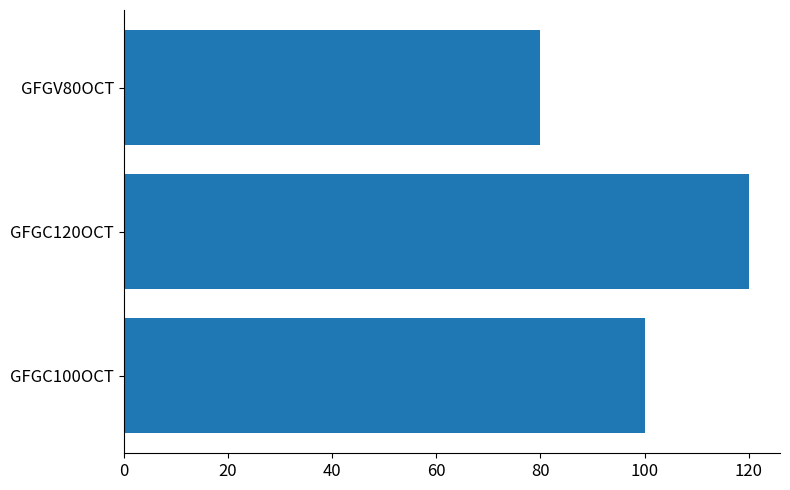

Is it true that the value at GFGV80OCT is 17?

False